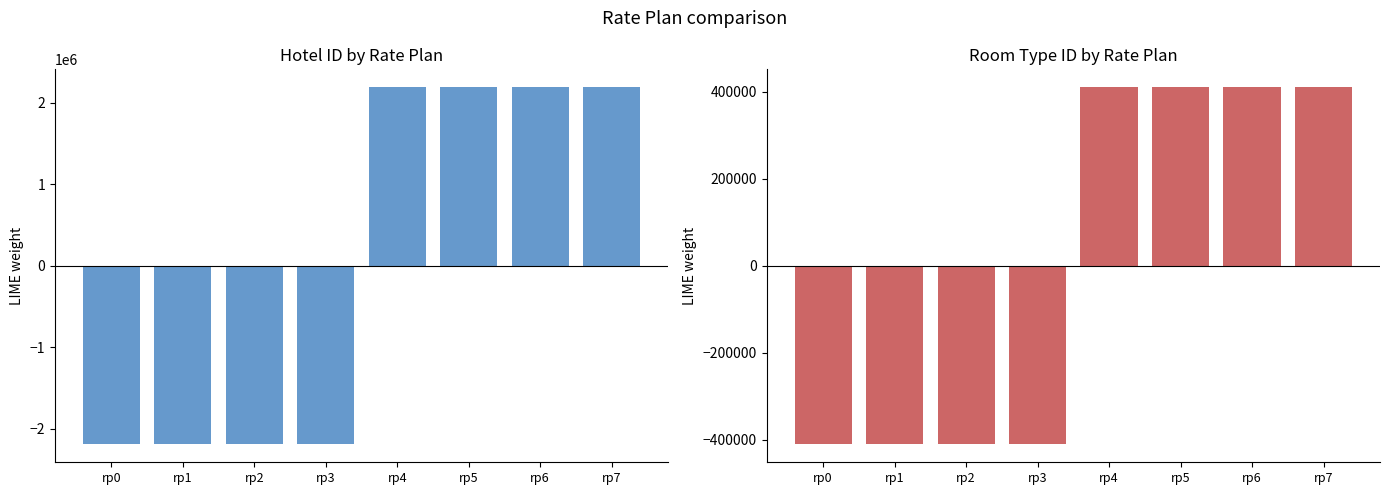

Rank the series by their maximum value, from highest to lowest.

Hotel ID, Room Type ID